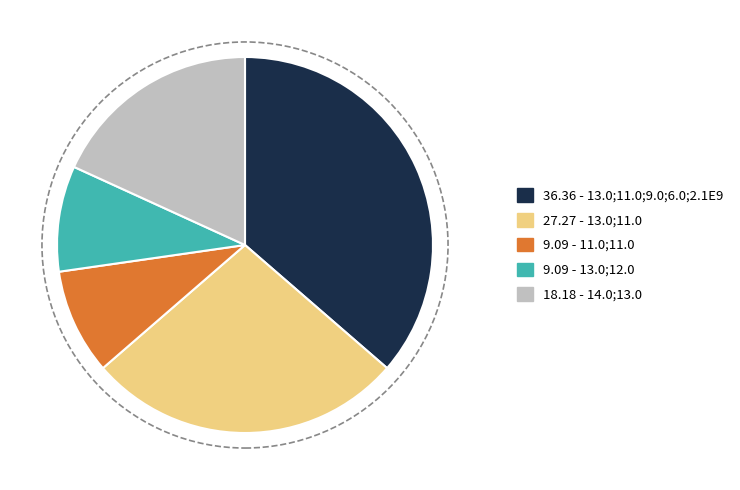

Count the number of slices in the pie.

5